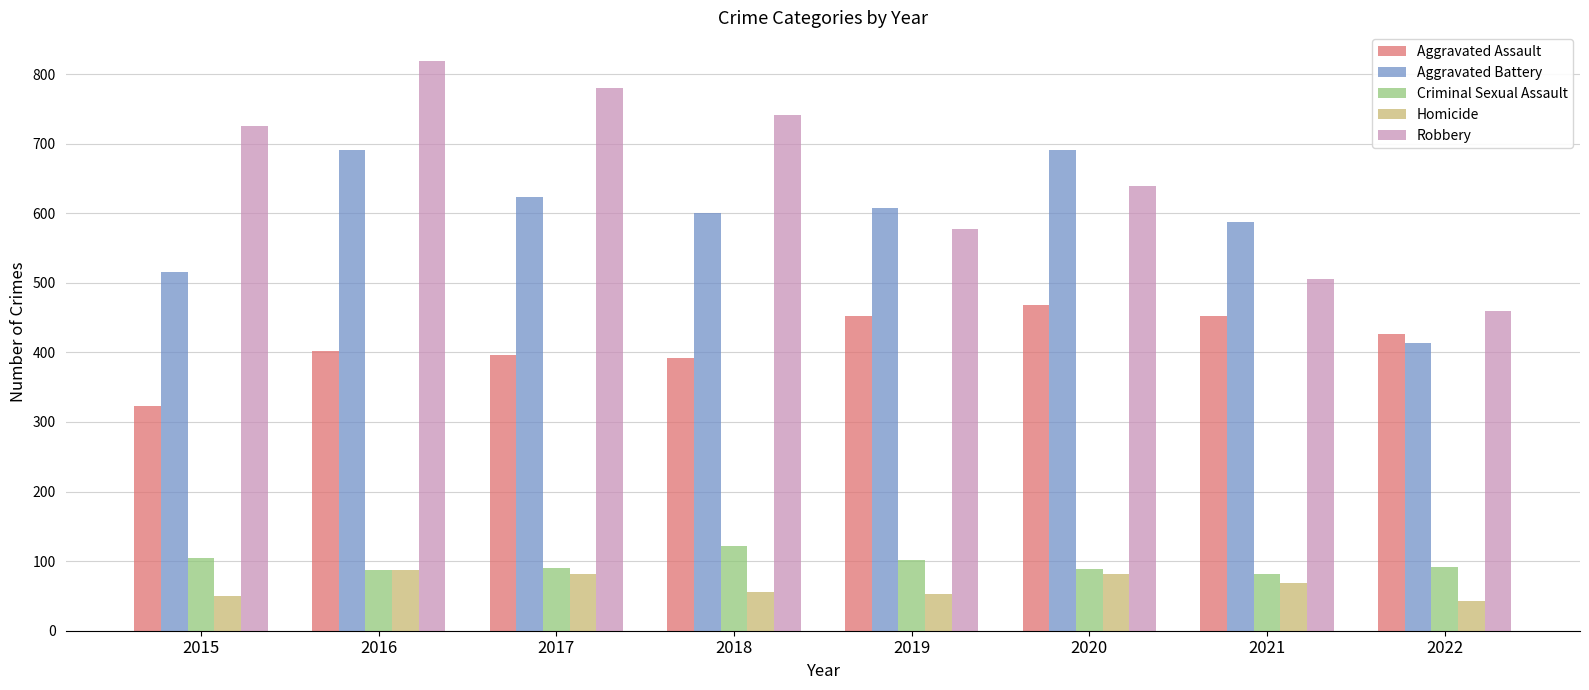

The value of Homicide at 2020 is 107. True or false?

False